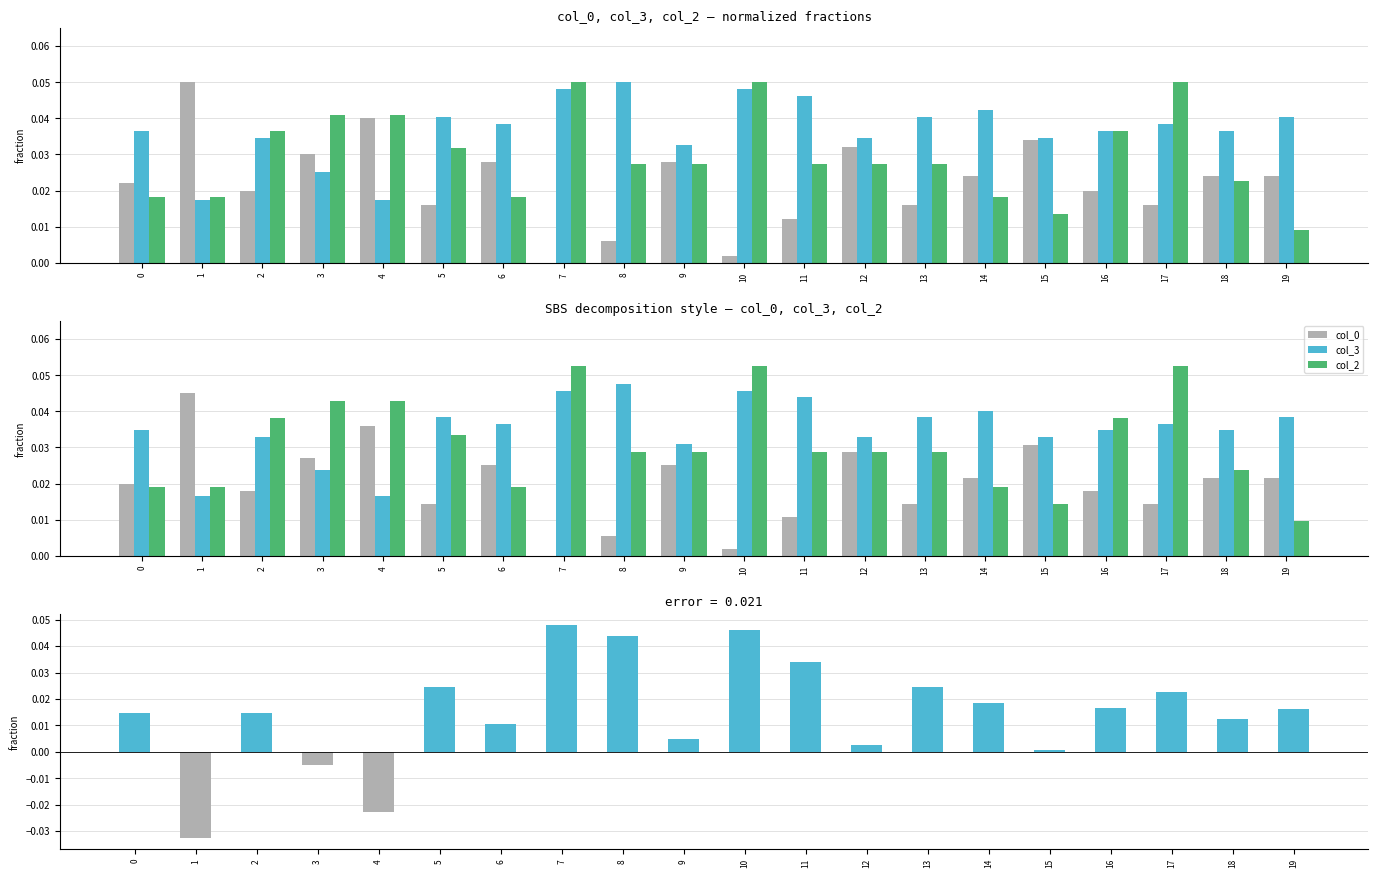

Which has a higher value, 0 or 15?

15